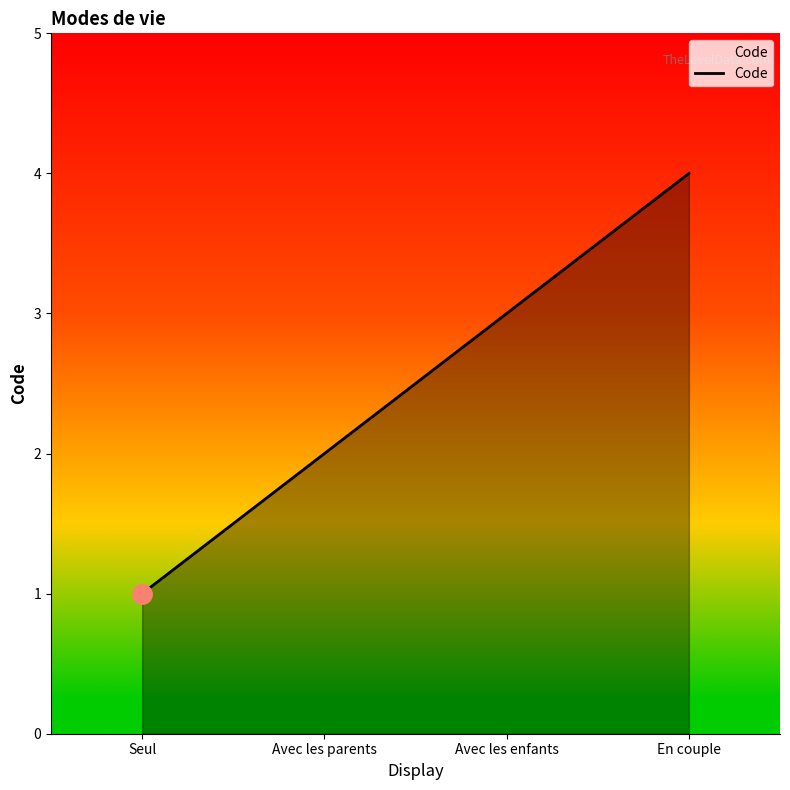

What position from the left is Avec les parents?

2